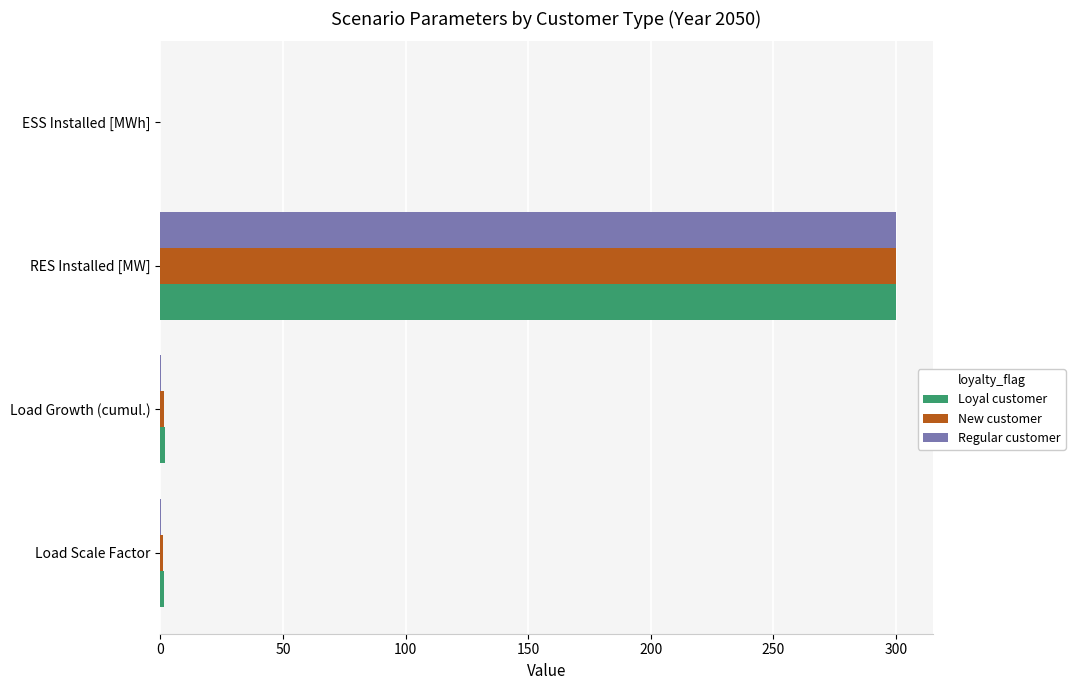

Read the New customer value at RES Installed [MW].

300.0